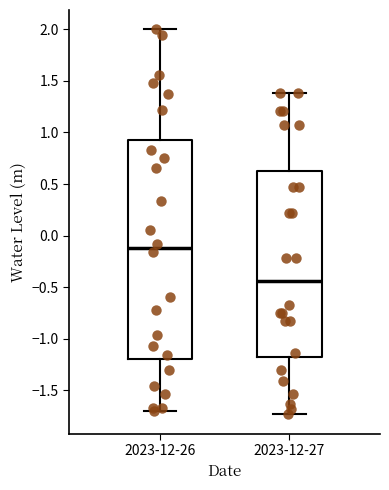

Reading left to right, transcribe this box plot: for each box, give where its median line is, the range the box spans, and where its two whiskers end, as read against the y-axis. The values are not printed on the chart, so give them approximately, as read against the axis.

2023-12-26: median -0.10, box -1.20 to 0.95, whiskers -1.70 to 2.00
2023-12-27: median -0.45, box -1.20 to 0.60, whiskers -1.75 to 1.40